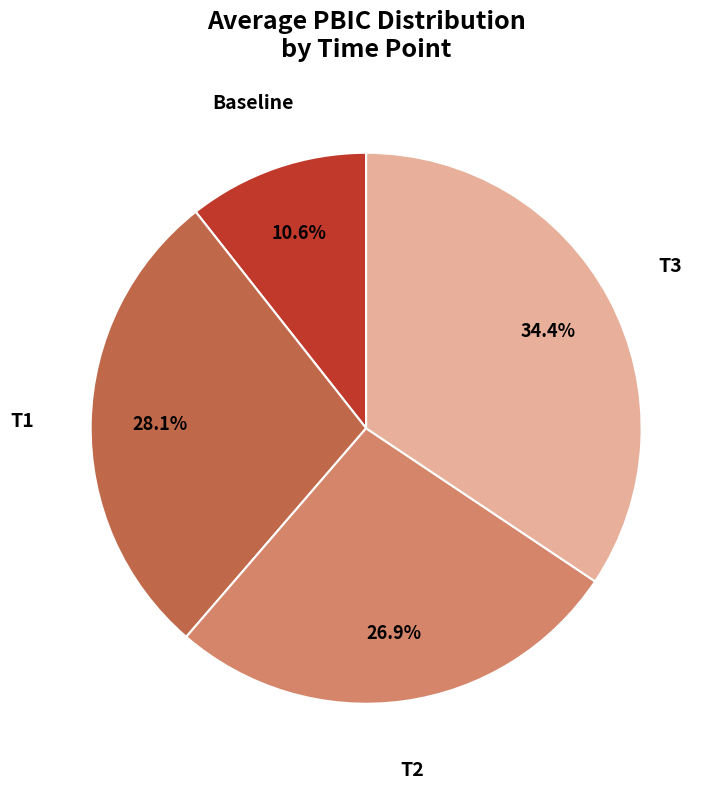

Combined, what portion of the pie is Baseline and T1?

38.7%